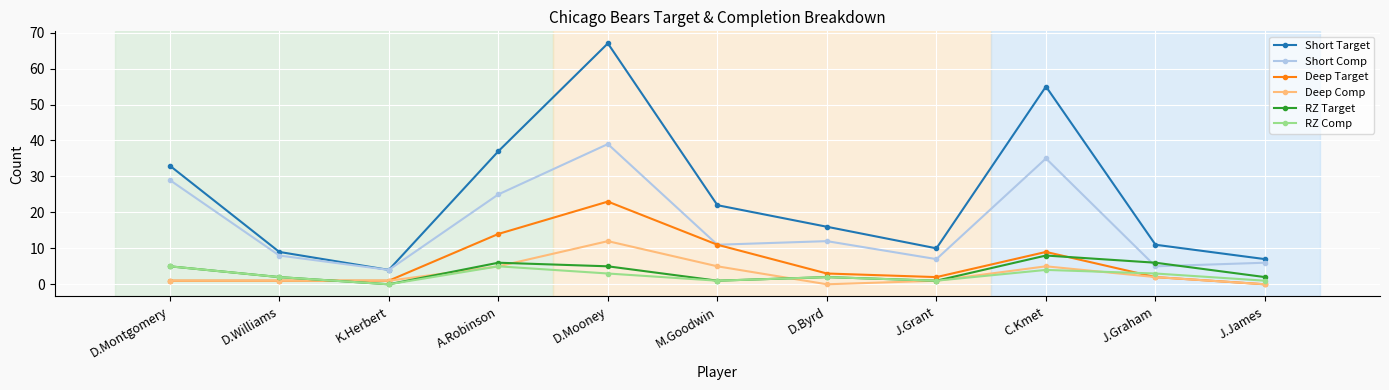

How many positive values does the RZ Target series have?

10